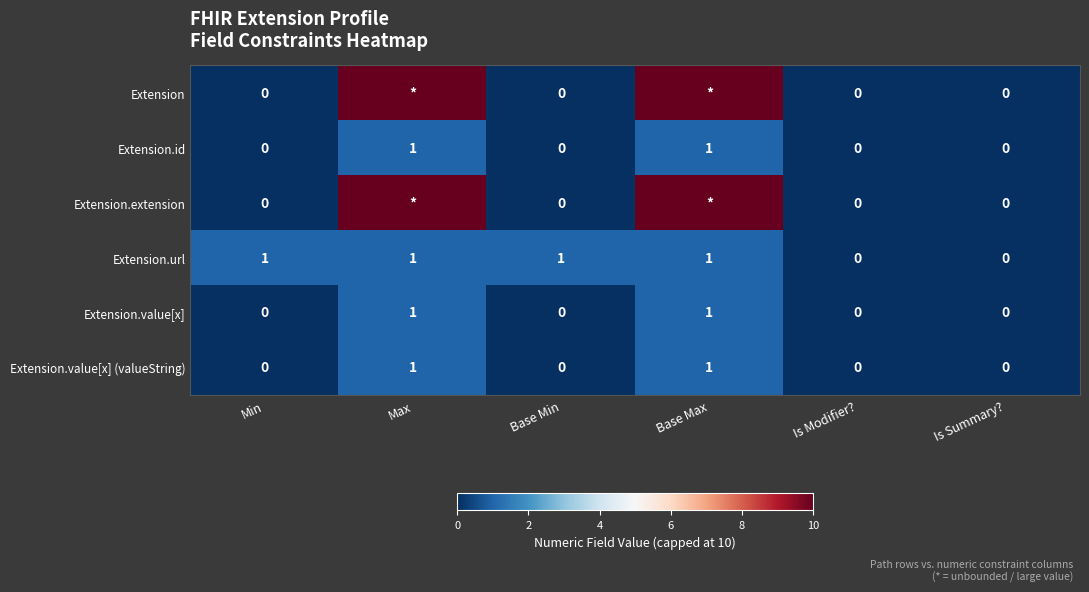

How many Extension.value[x] values are between 0 and 1?

6